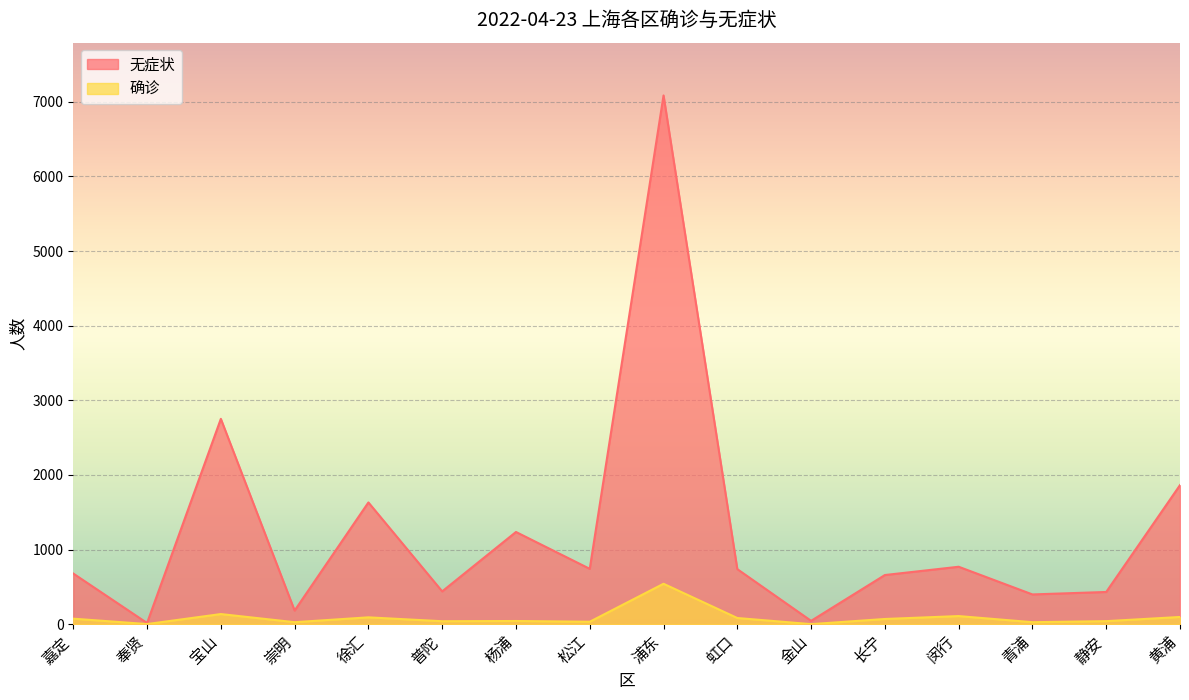

Which series has the largest total across all categories?

无症状